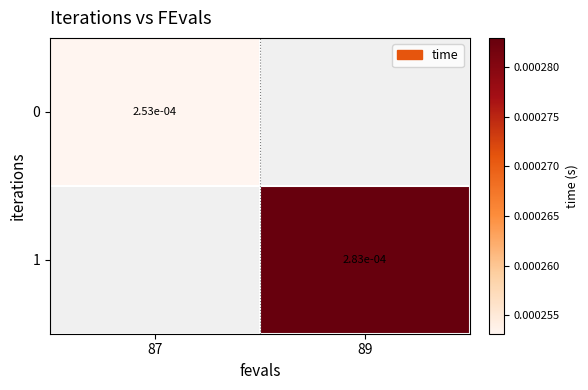

Is the value of 1 at 89 greater than the value of 0 at 87?

Yes